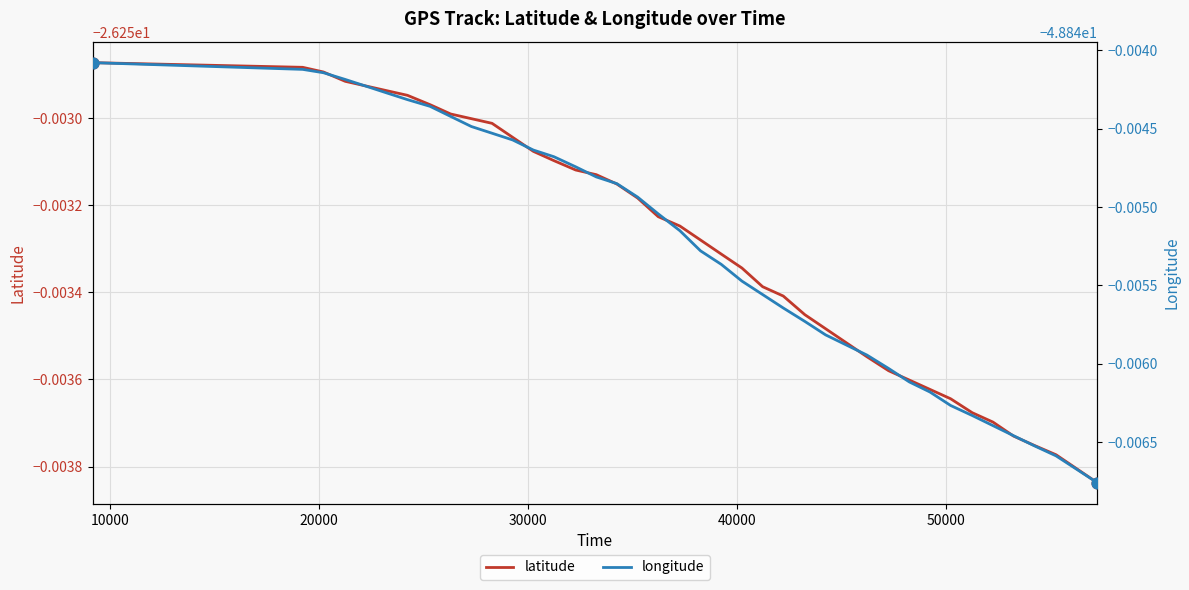

Which series has the widest spread of Y values?

longitude